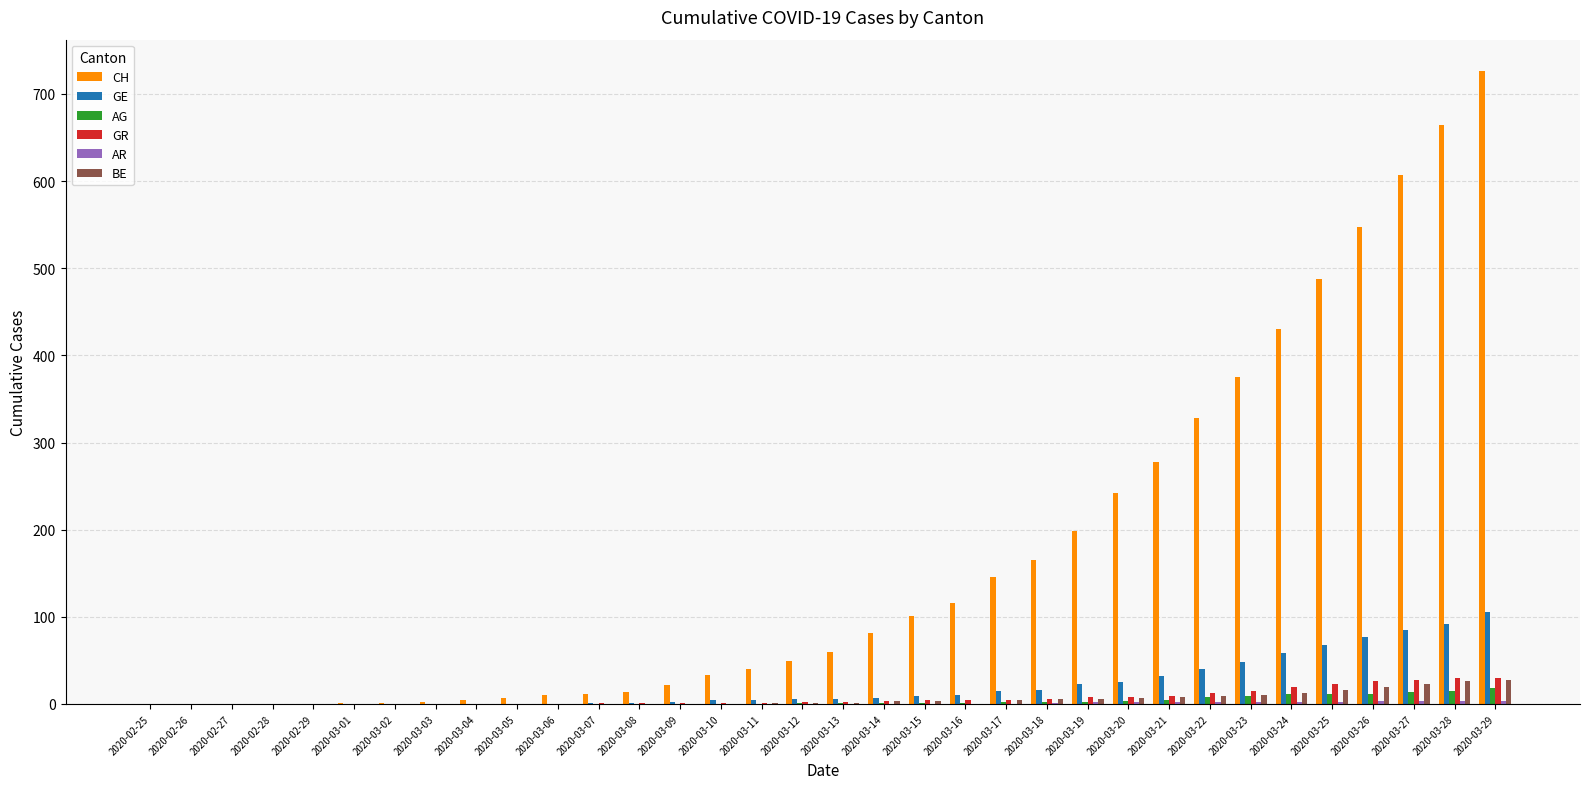

What is the sum of all GE values?

736